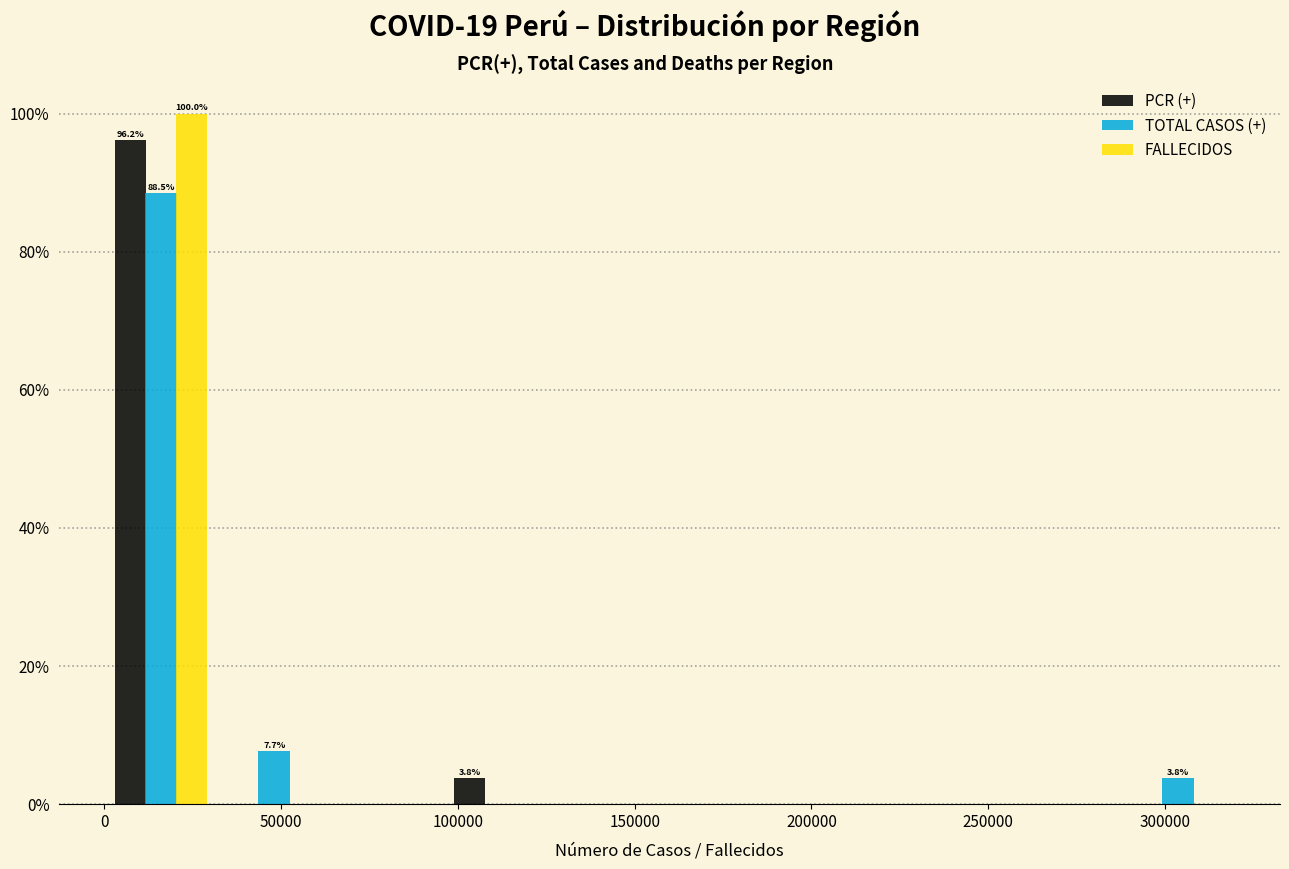

In the TOTAL CASOS (+) series, which range on the x-axis has the tallest bar?

0 to 30000